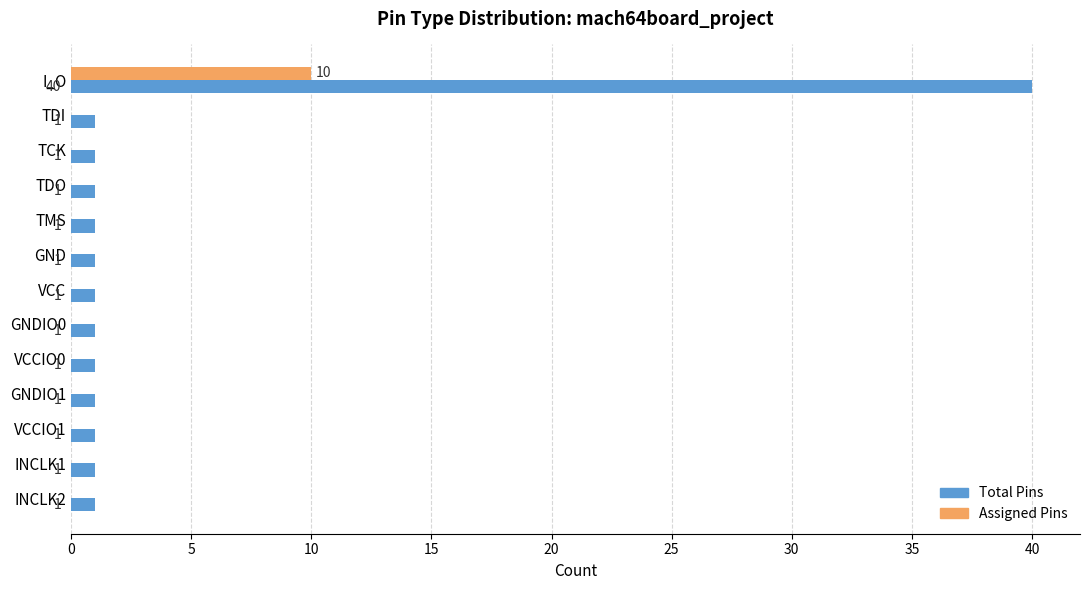

What is the maximum value shown in the chart?

40